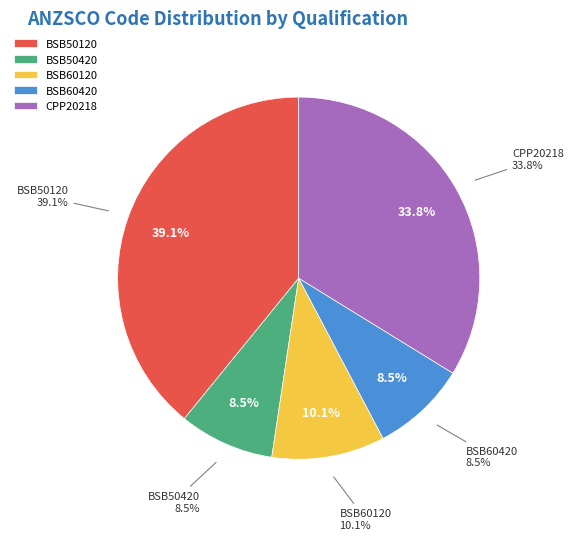

Count the number of slices in the pie.

5